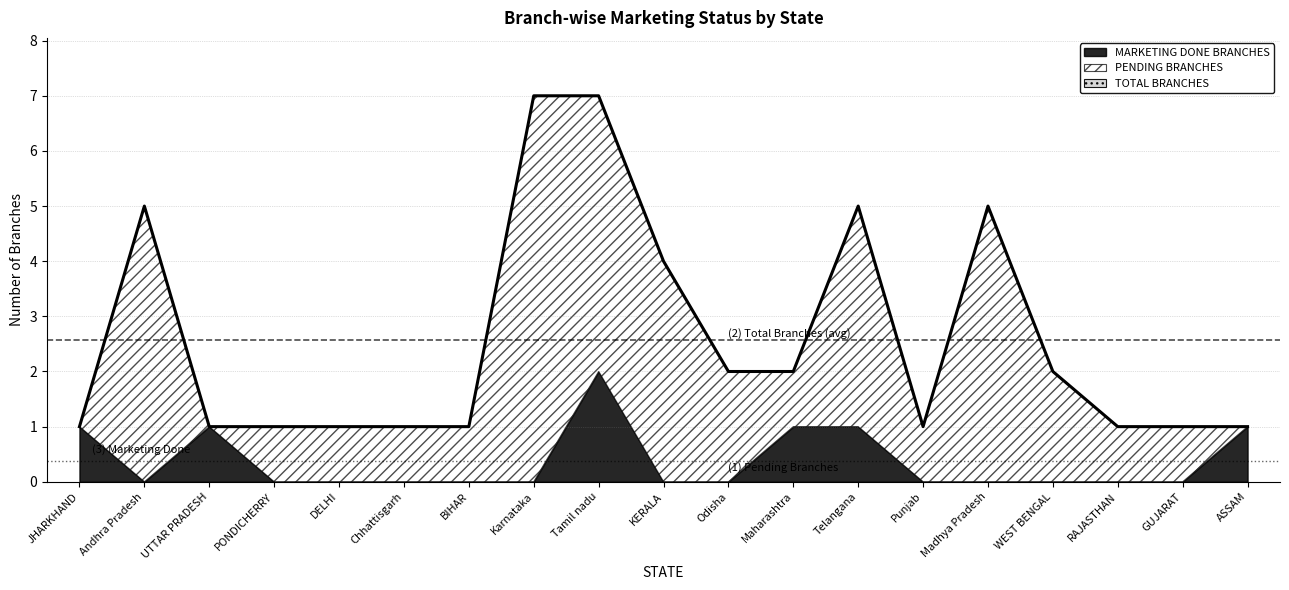

Is it true that TOTAL BRANCHES equals 1 at Odisha?

False